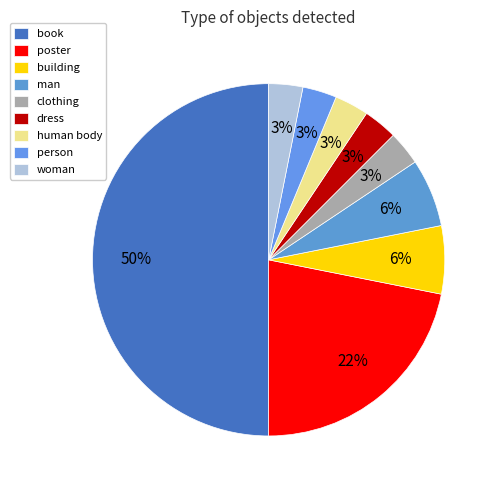

How many segments does this pie chart have?

9